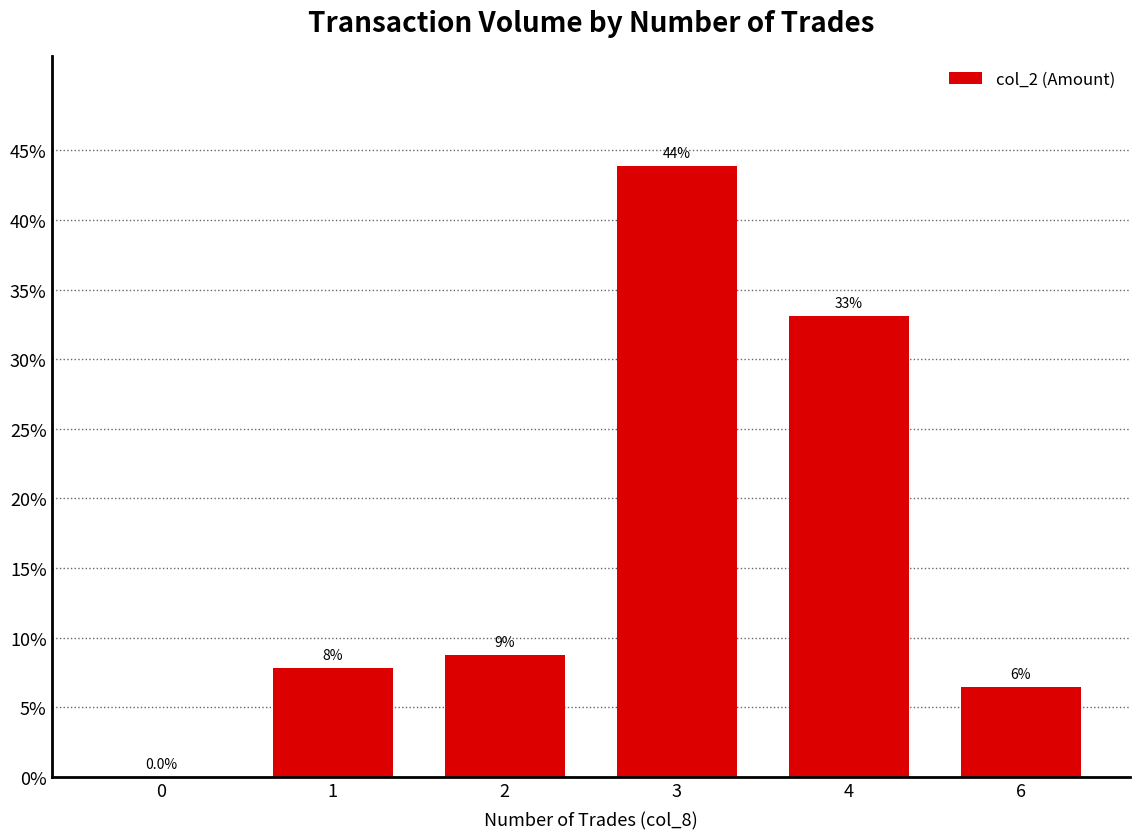

Approximately how many times larger is the value at 4 compared to 3?

0.8